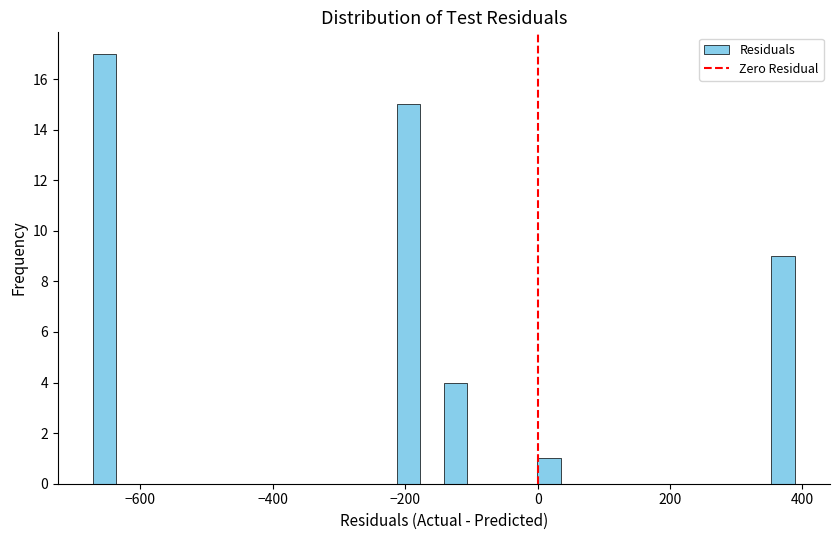

Read against the x-axis, roughly where is the centre of the tallest bar?

-660